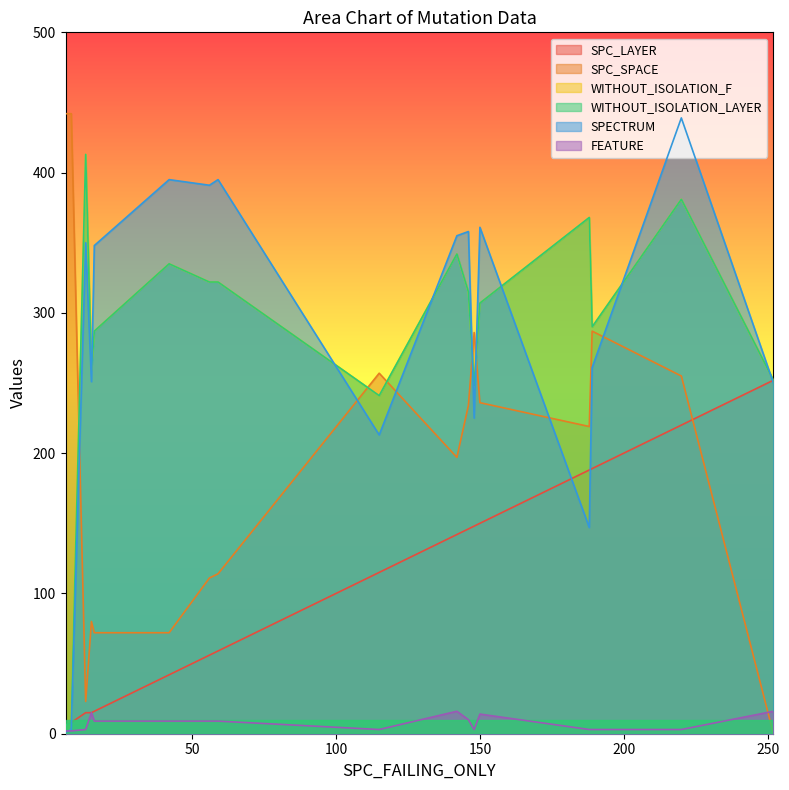

True or false: FEATURE and SPC_LAYER intersect in this chart.

False